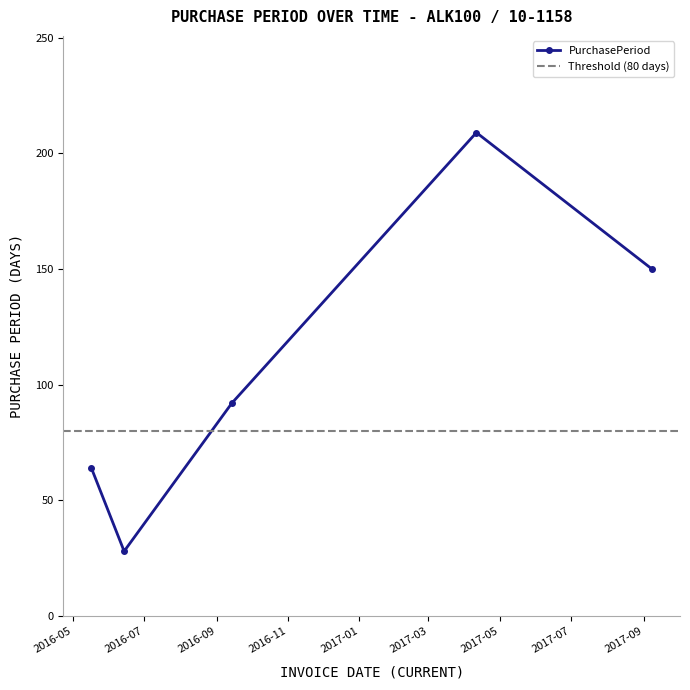

Reading right to left, what are all the values shown in this chart?

2017-09-08=150	2017-04-11=209	2016-09-14=92	2016-06-14=28	2016-05-17=64